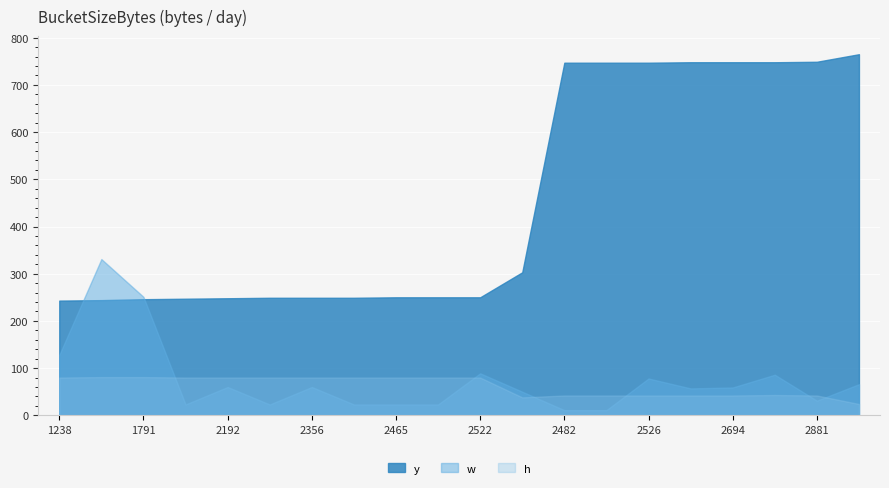

Which has a higher value, 2482 or 2842?

2482